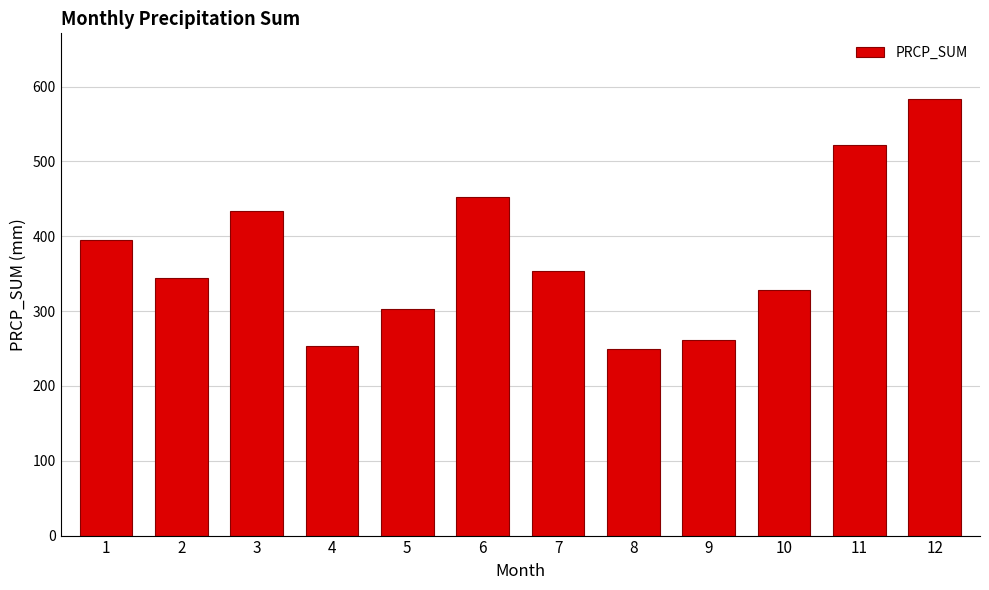

Reading right to left, list all the values displayed in this chart.

12=583.7	11=522.6	10=328.8	9=260.9	8=249.3	7=353.9	6=452.1	5=302.6	4=253.4	3=433.6	2=343.6	1=395.6